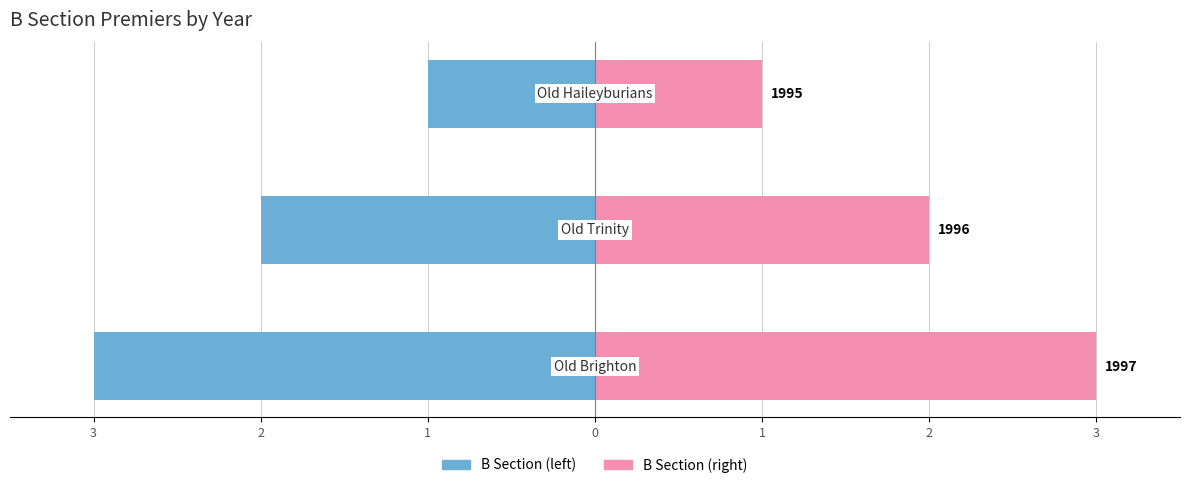

What is the average value of the Left (prev season) series?

-2